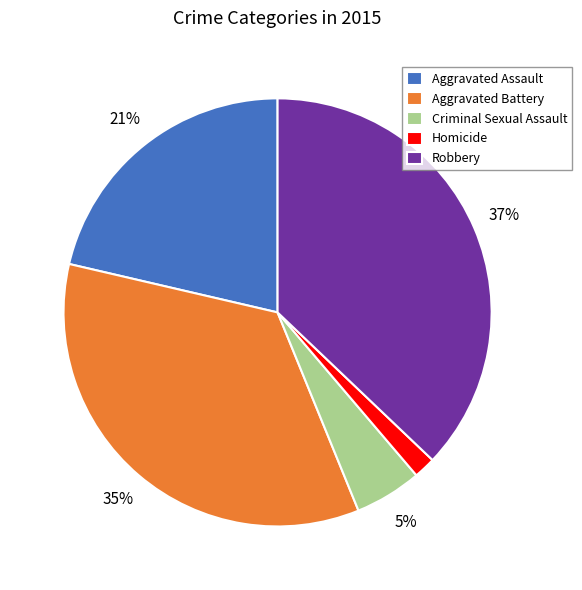

Which slice is the smallest?

Homicide